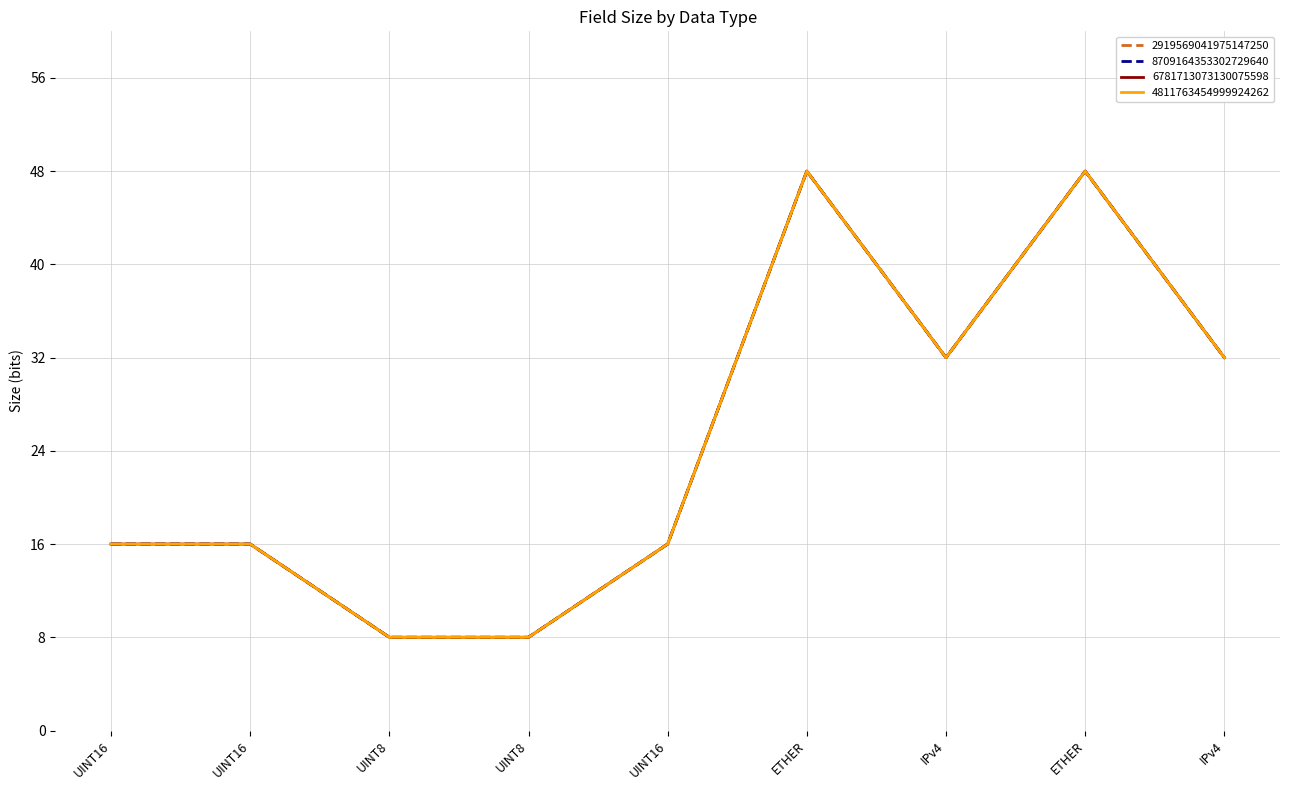

Is it true that 4811763454999924262 equals 7 at UINT16?

False